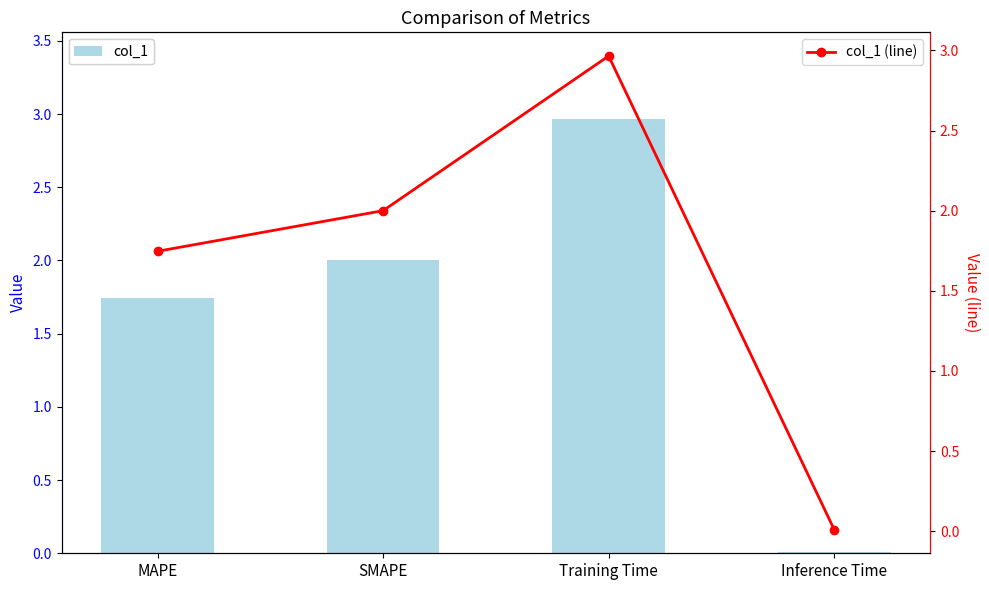

Where is col_1 (line) nearest to the value 1?

MAPE